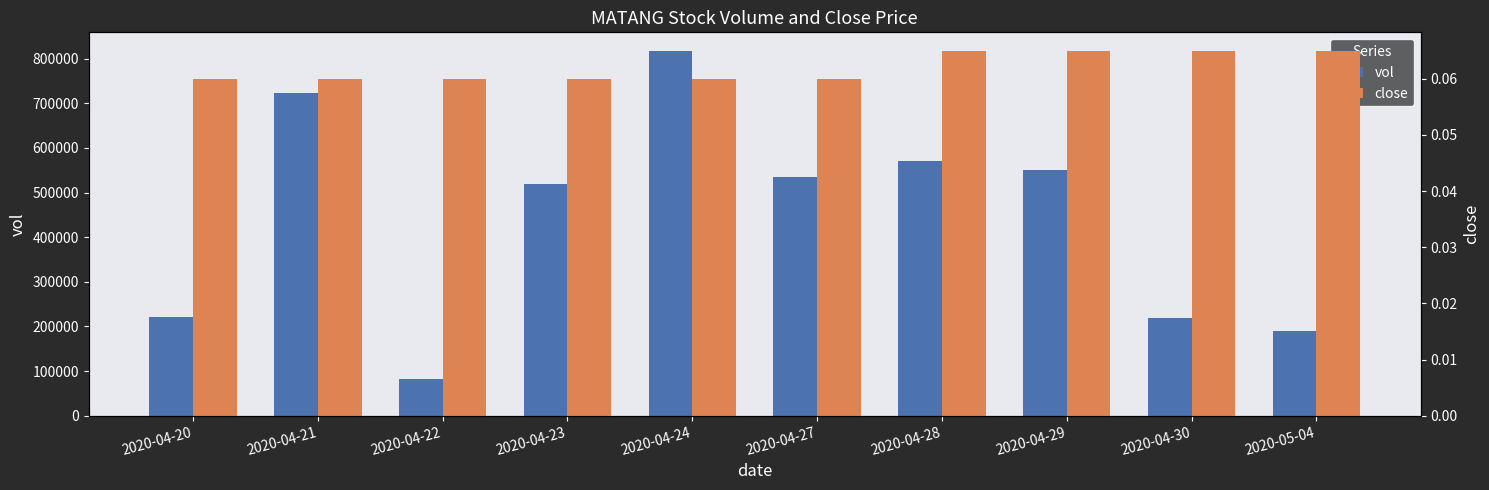

What is the label of the 7th bar from the left?

2020-04-28